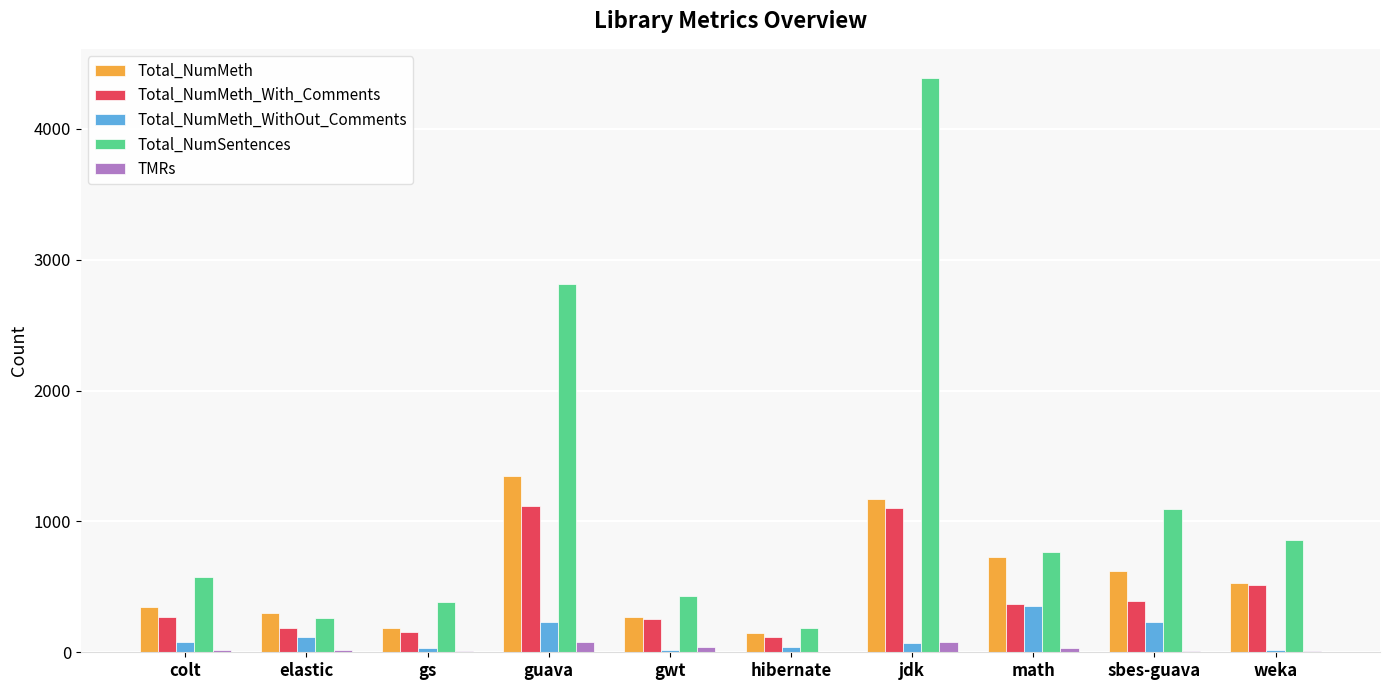

Which series has the largest total across all categories?

Total_NumSentences